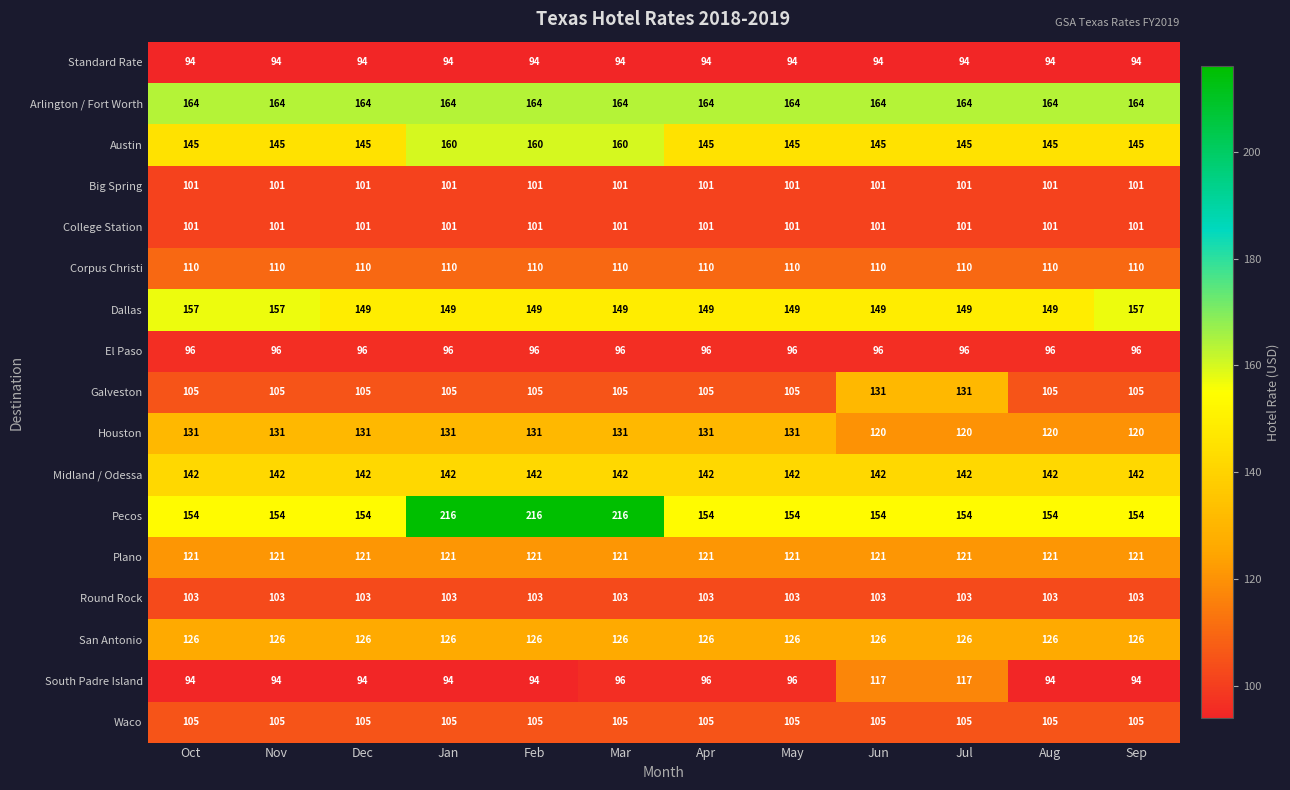

What is the smallest value displayed?

94